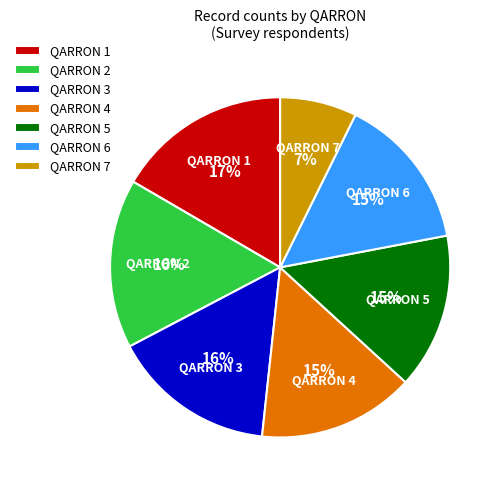

To the nearest percent, what percentage of the pie is QARRON 3?

16%